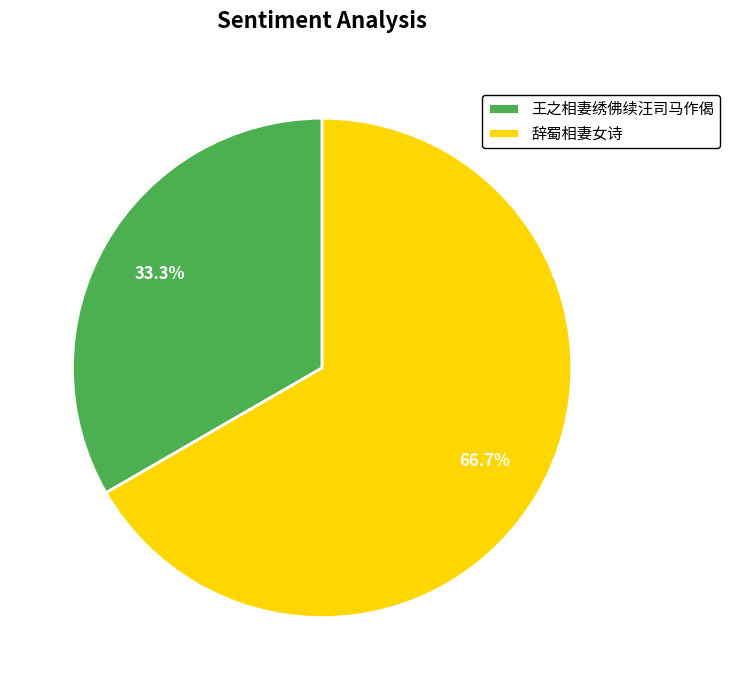

To the nearest percent, what is the difference between the 辞蜀相妻女诗 and 王之相妻绣佛续汪司马作偈 slice percentages?

33%